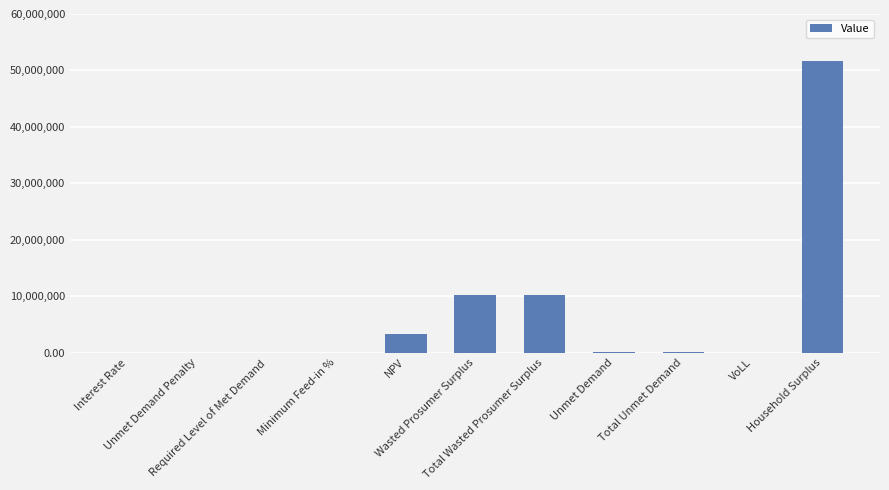

What is the maximum value shown in the chart?

51733992.0